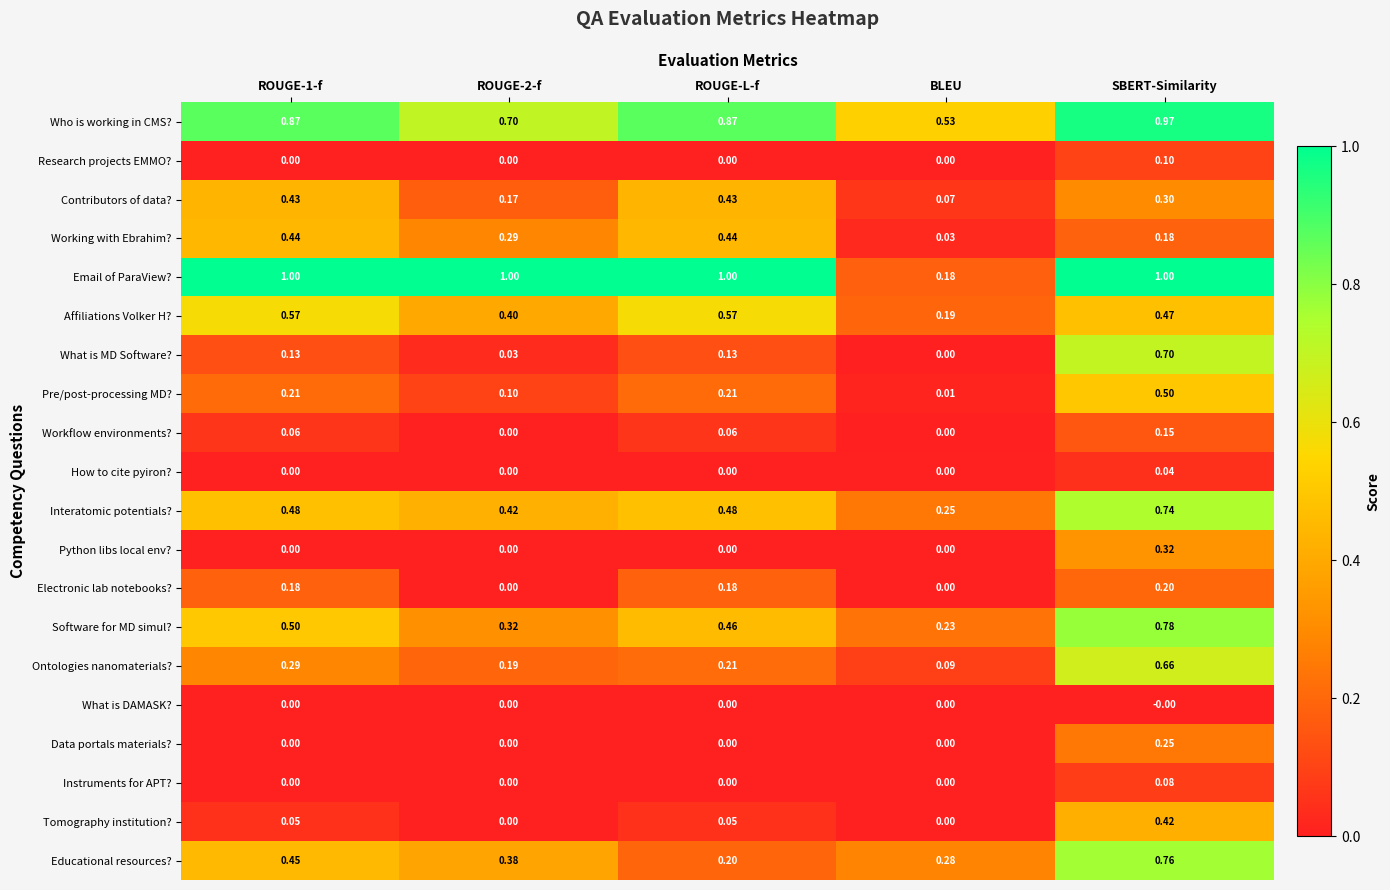

What is the difference between the highest and lowest values at BLEU?

0.5